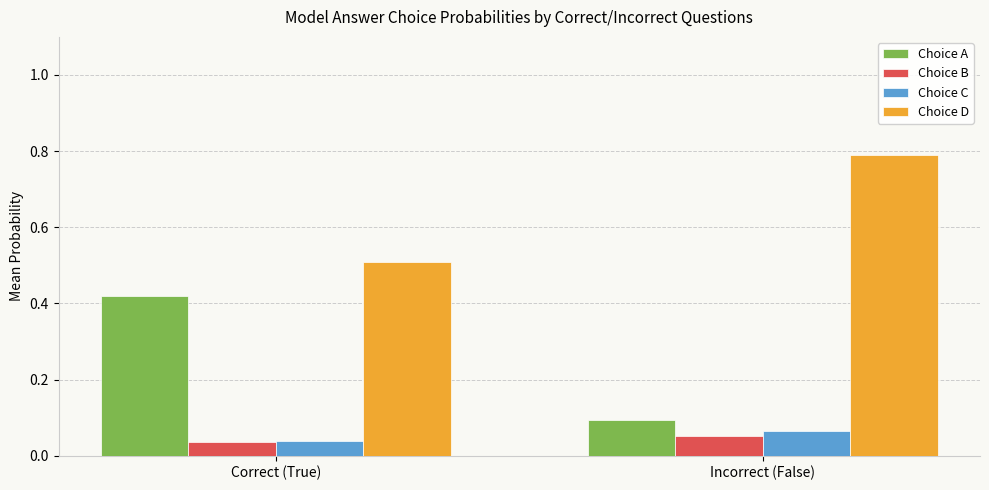

Which series has the largest total across all categories?

Choice D